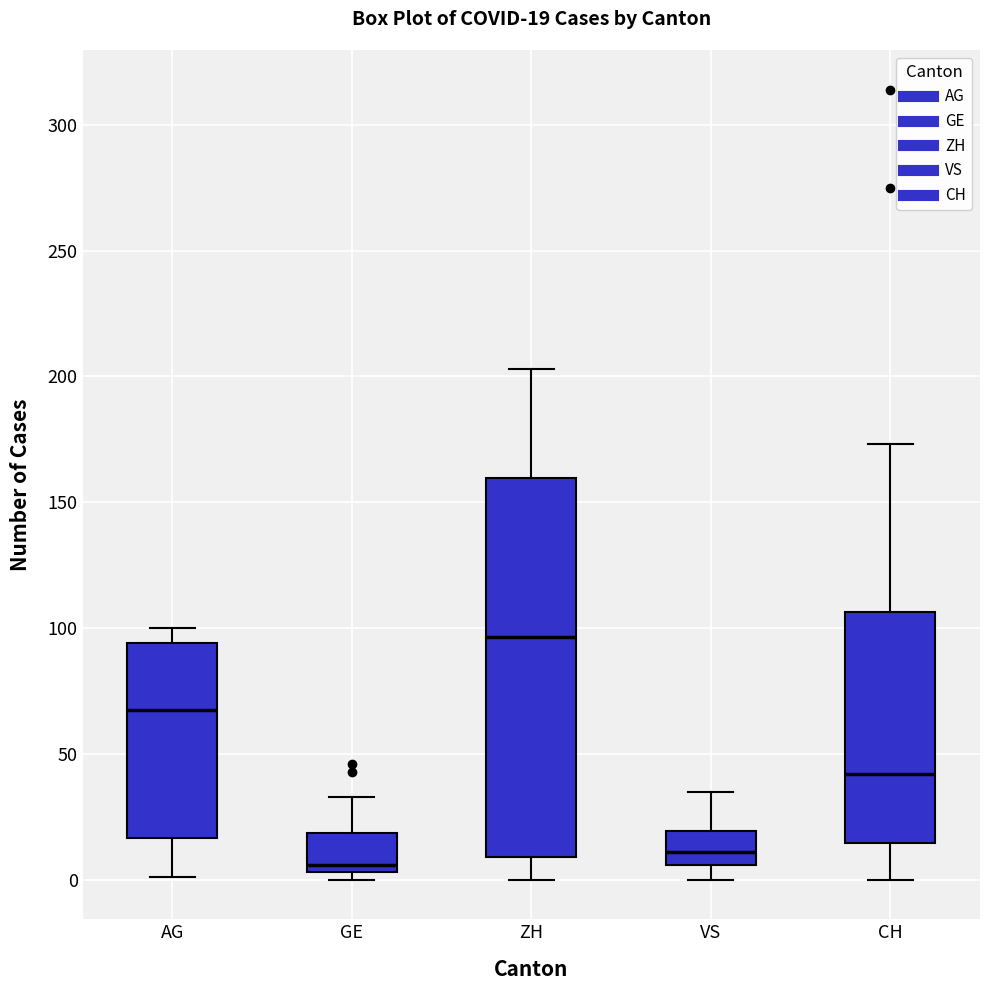

Which box has the lowest median line?

GE